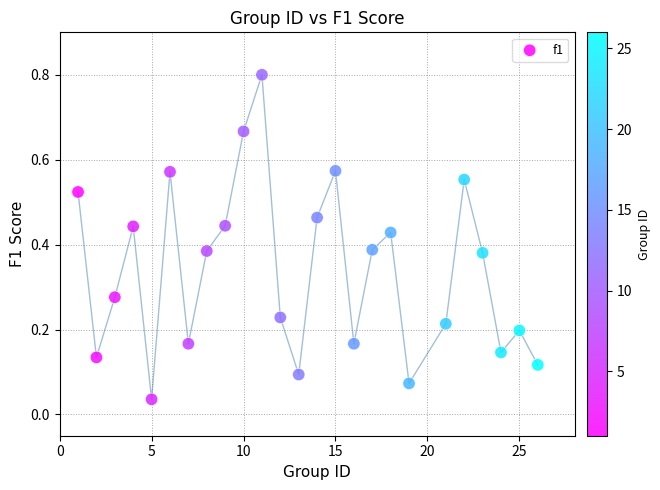

What is the range of X values (max minus min)?

25.0